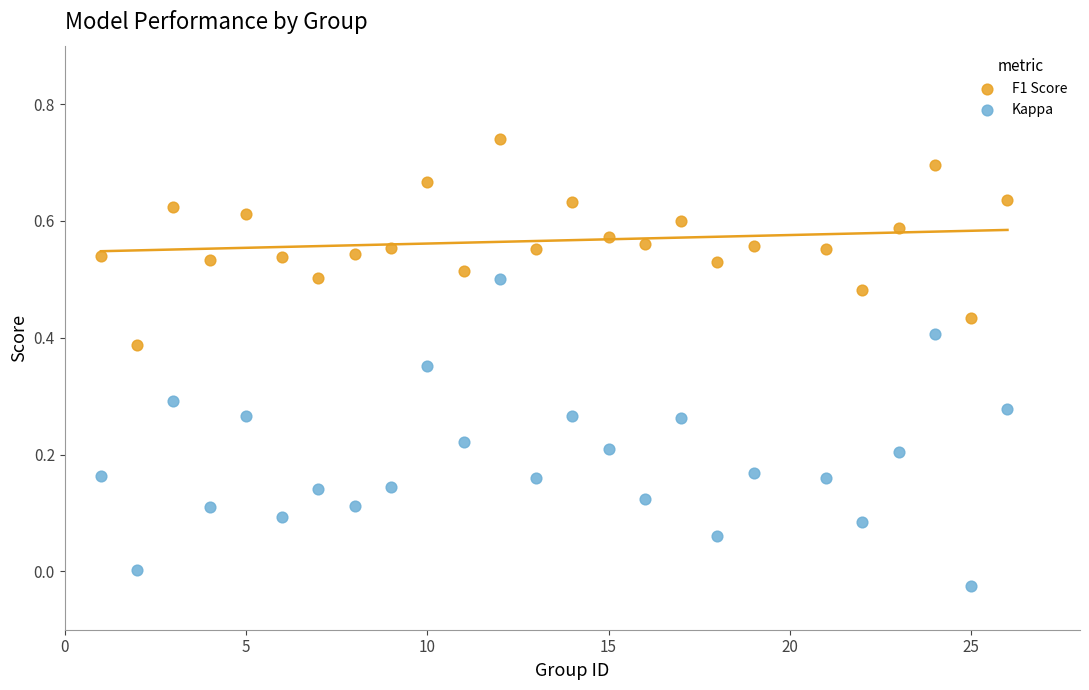

Which series has the largest Y range (max minus min)?

Kappa